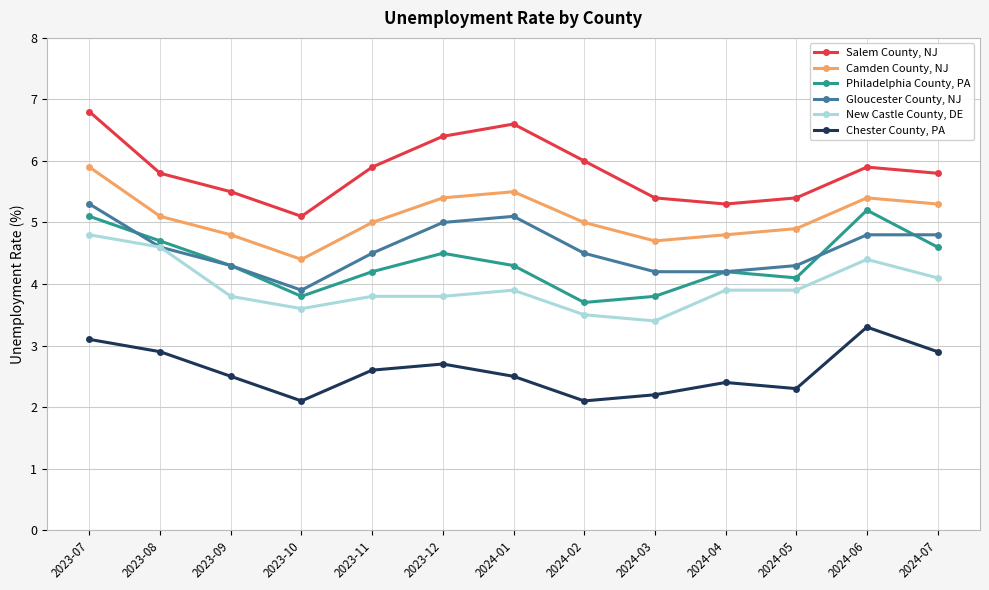

What is the smallest value displayed?

2.1